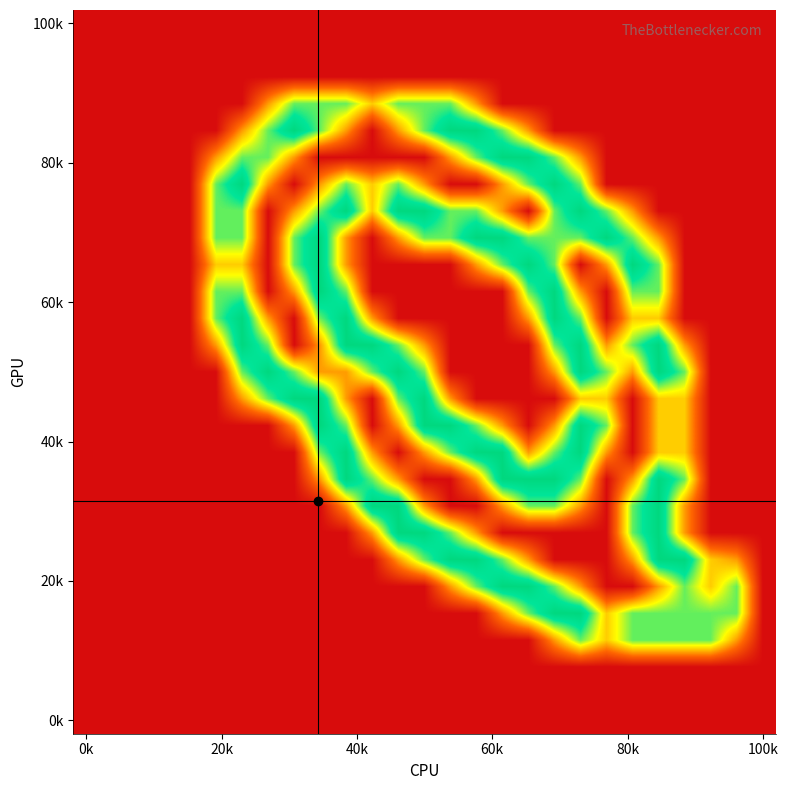

Count the number of data series in this chart.

27